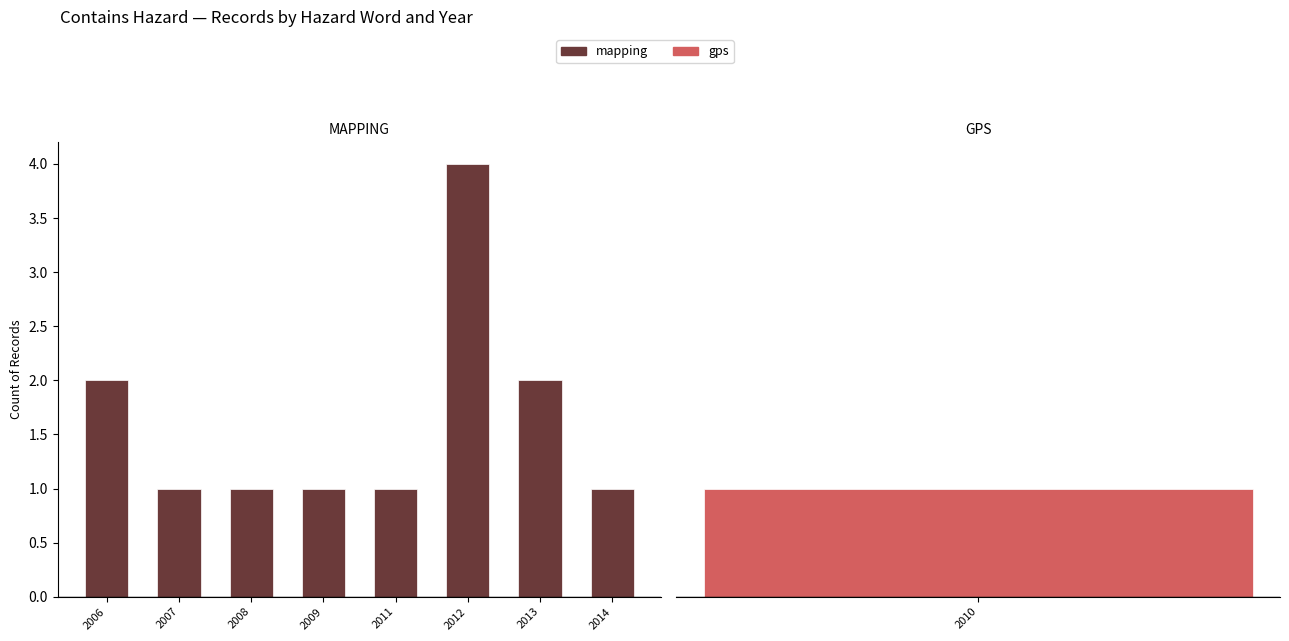

Rank the categories by value from highest to lowest.

2012, 2006, 2013, 2007, 2008, 2009, 2011, 2014